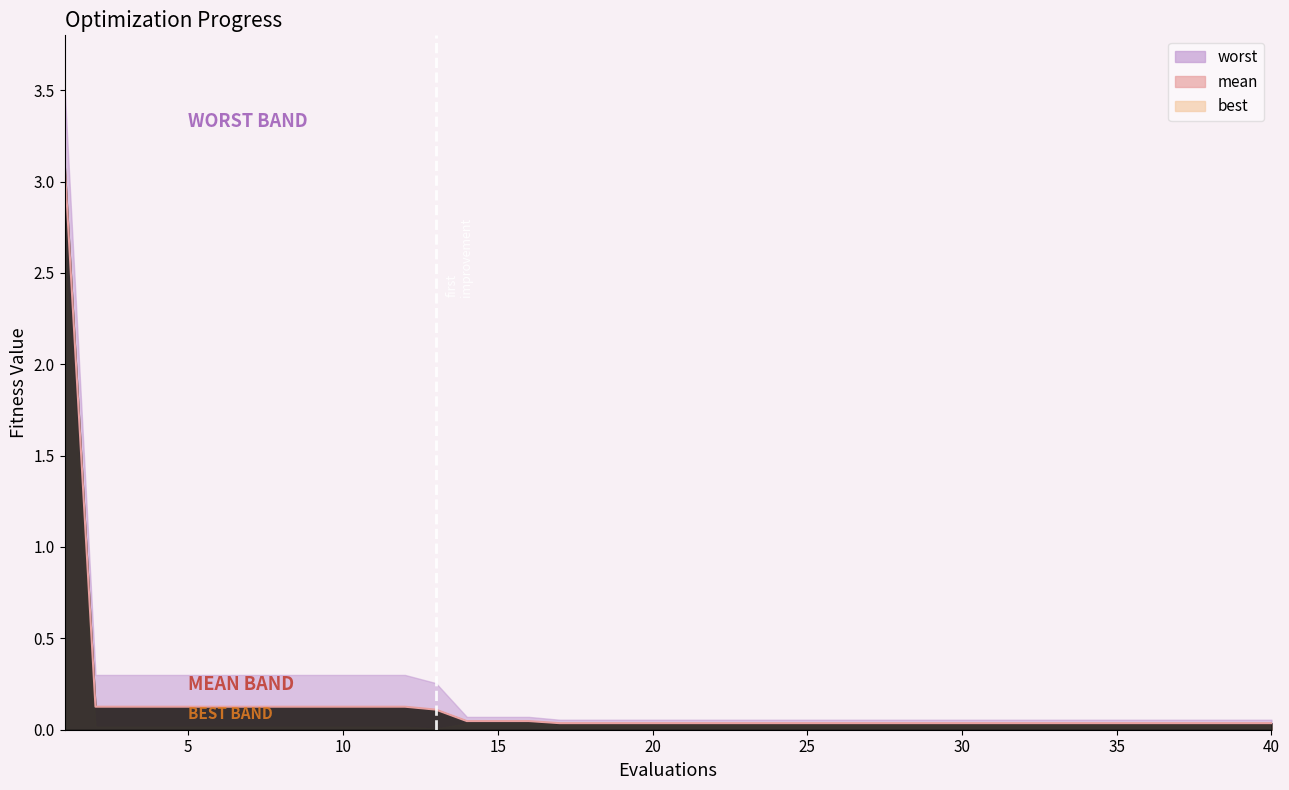

True or false: worst and mean intersect in this chart.

False